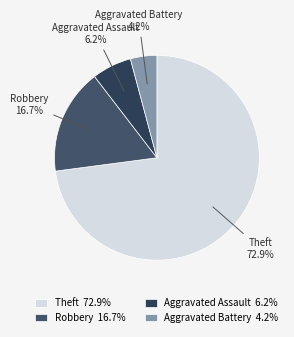

Which has a higher value, Robbery or Aggravated Assault?

Robbery